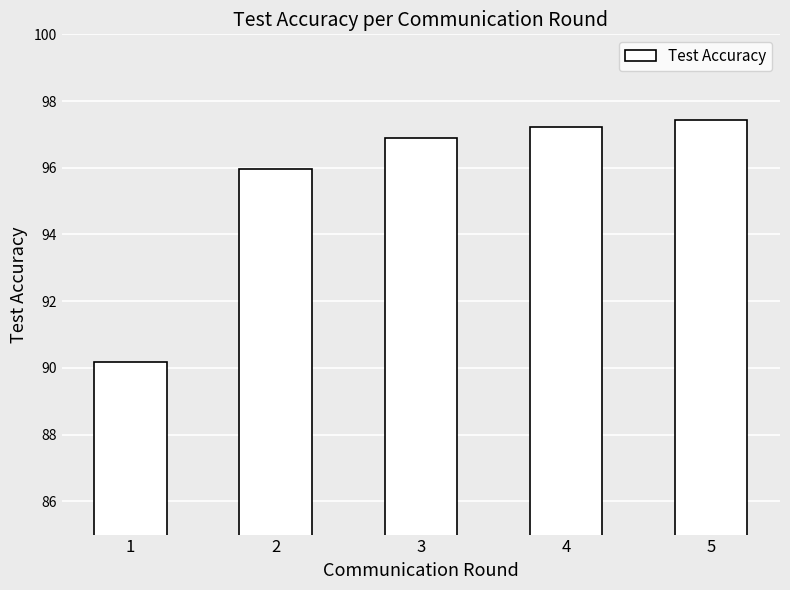

Between 3 and 5, which is larger?

5